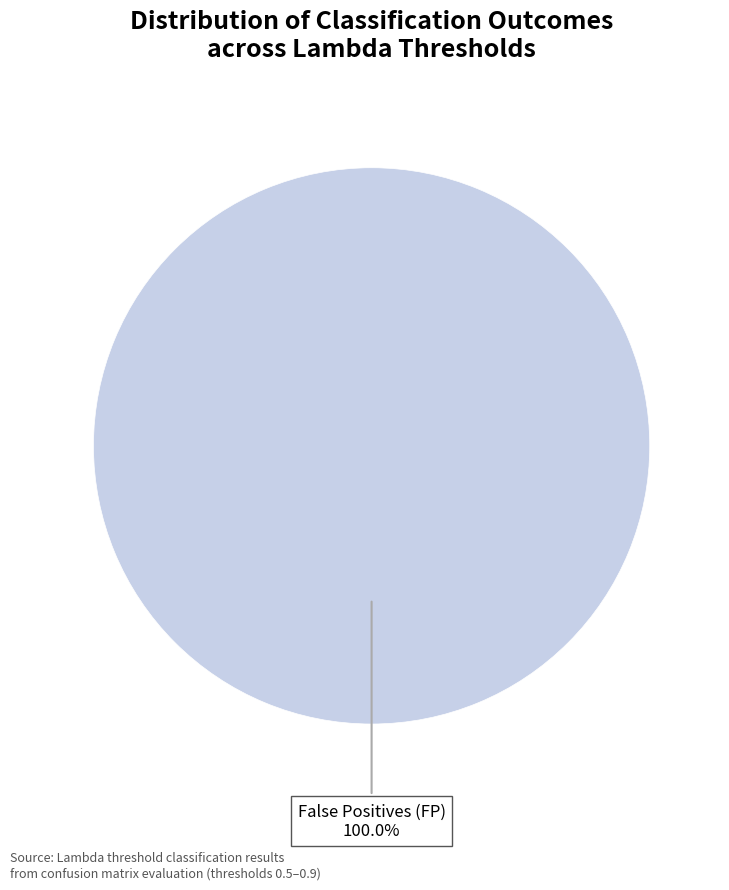

Count the number of slices in the pie.

1